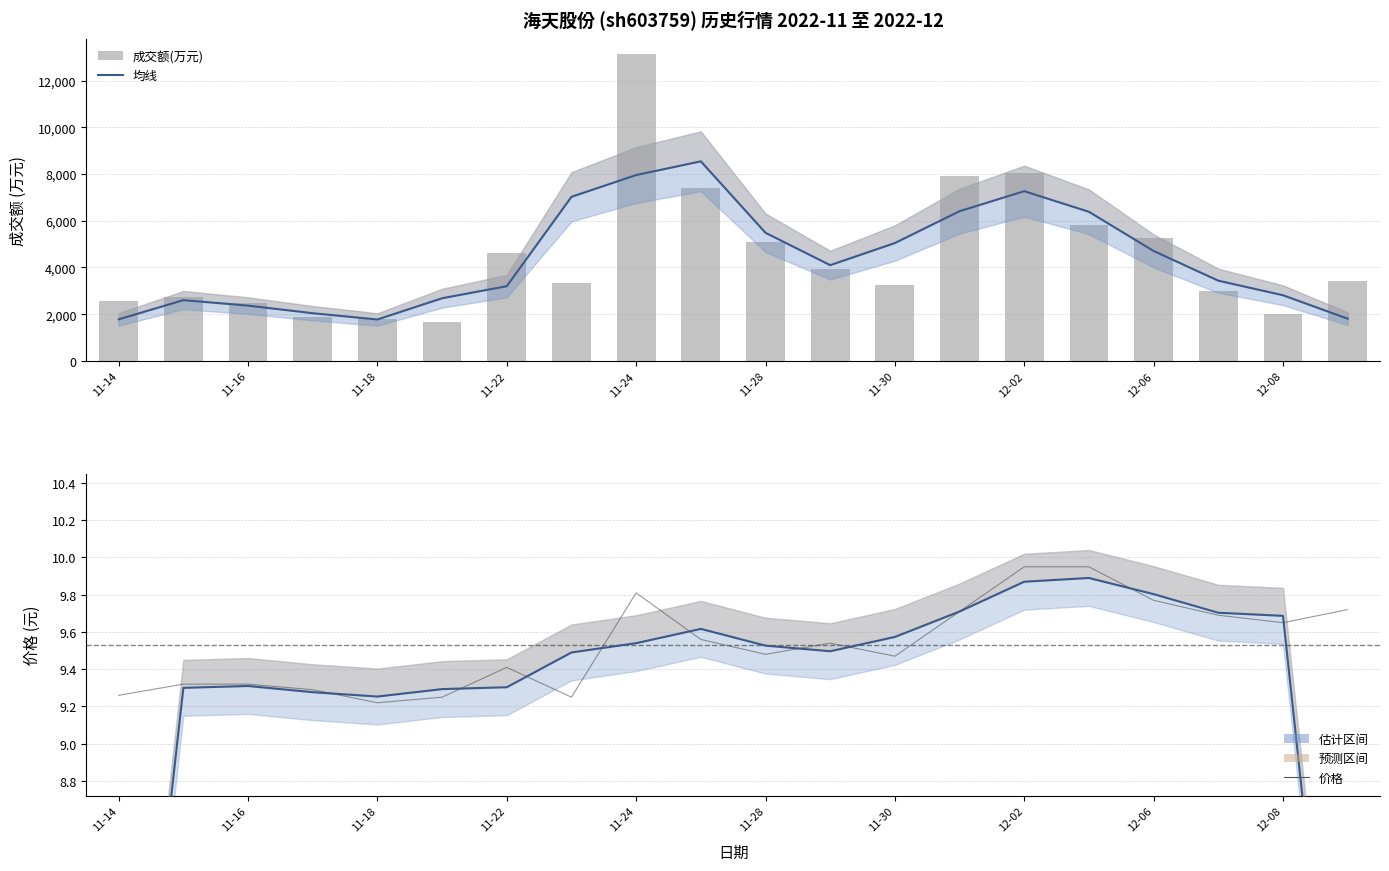

Reading left to right, transcribe all the data shown in this chart.

成交额(万元) 均线: 1780.7	2602.0	2368.0	2043.0	1774.3	2683.7	3200.0	7024.3	7956.0	8543.3	5484.0	4100.0	5046.0	6408.7	7266.3	6383.3	4706.7	3435.0	2812.0	1808.3
成交额(万元): 2584.0	2758.0	2464.0	1882.0	1783.0	1658.0	4610.0	3332.0	13131.0	7405.0	5094.0	3953.0	3253.0	7932.0	8041.0	5826.0	5283.0	3011.0	2011.0	3414.0
价格 均线: 6.2	9.3	9.3	9.3	9.3	9.3	9.3	9.5	9.5	9.6	9.5	9.5	9.6	9.7	9.9	9.9	9.8	9.7	9.7	6.5
价格: 9.3	9.3	9.3	9.3	9.2	9.2	9.4	9.2	9.8	9.6	9.5	9.5	9.5	9.7	9.9	9.9	9.8	9.7	9.7	9.7